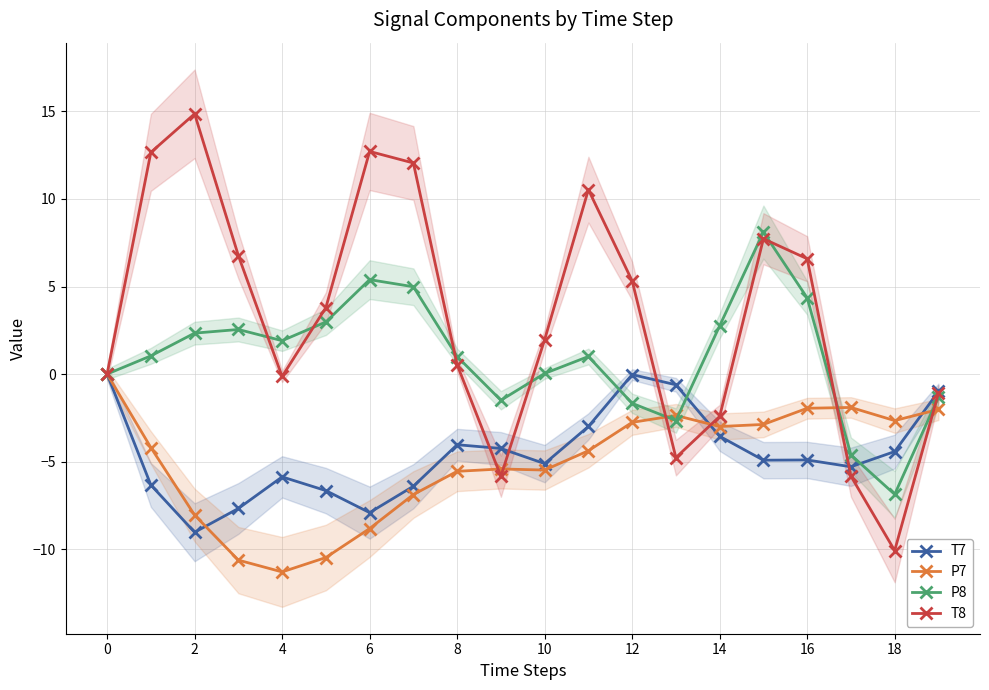

How many lines are shown in the chart?

4